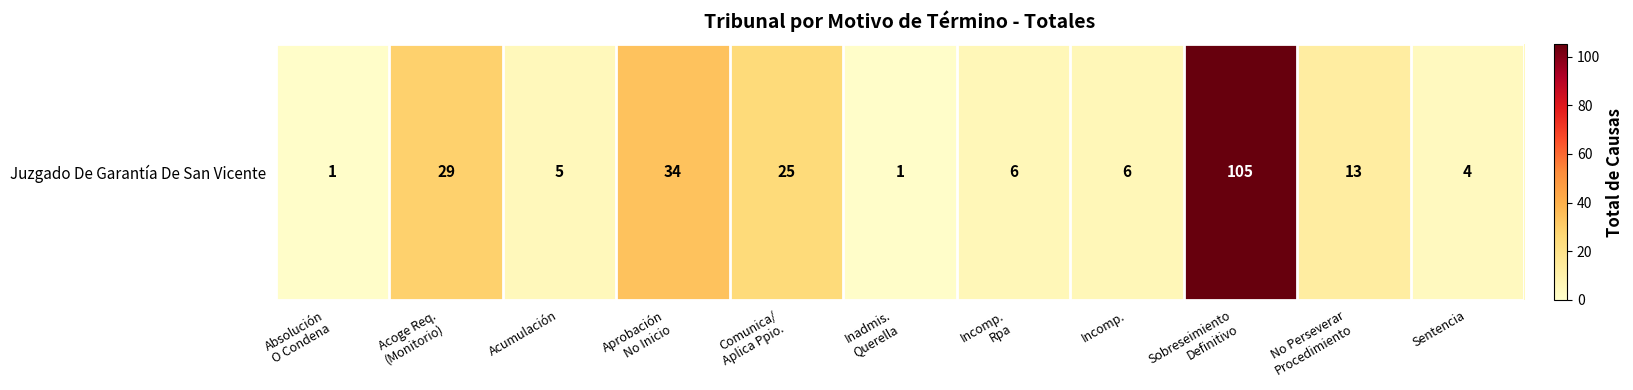

List the labels in order of value, smallest first.

Absolución
O Condena, Inadmis.
Querella, Sentencia, Acumulación, Incomp.
Rpa, Incomp., No Perseverar
Procedimiento, Comunica/
Aplica Ppio., Acoge Req.
(Monitorio), Aprobación
No Inicio, Sobreseimiento
Definitivo